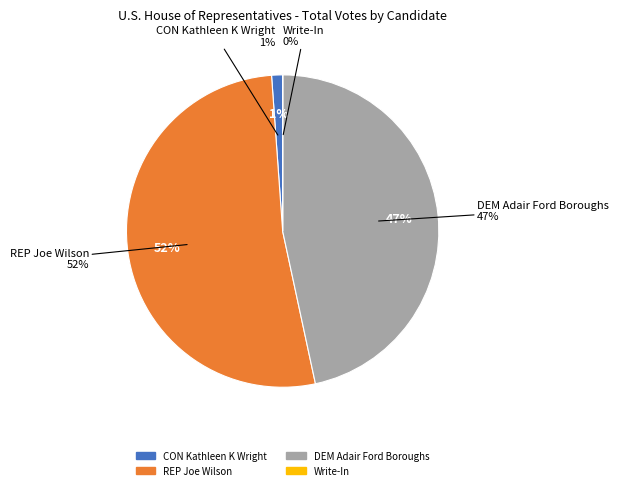

To the nearest percent, what percentage of the pie is DEM Adair Ford Boroughs?

47%